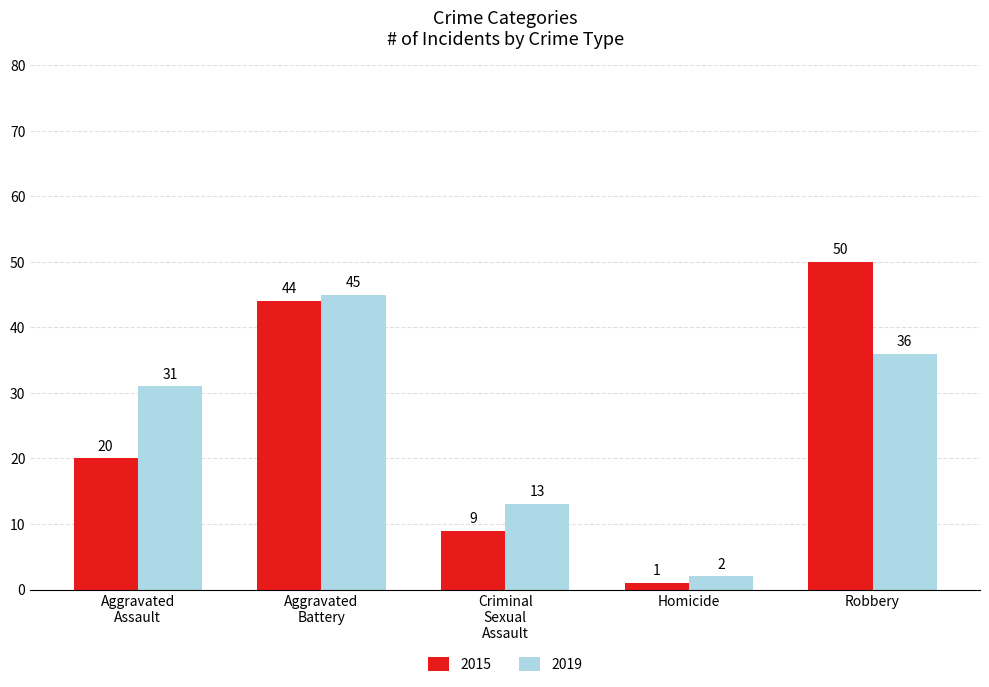

What is the difference between the second highest and minimum values in the 2019 series?

34